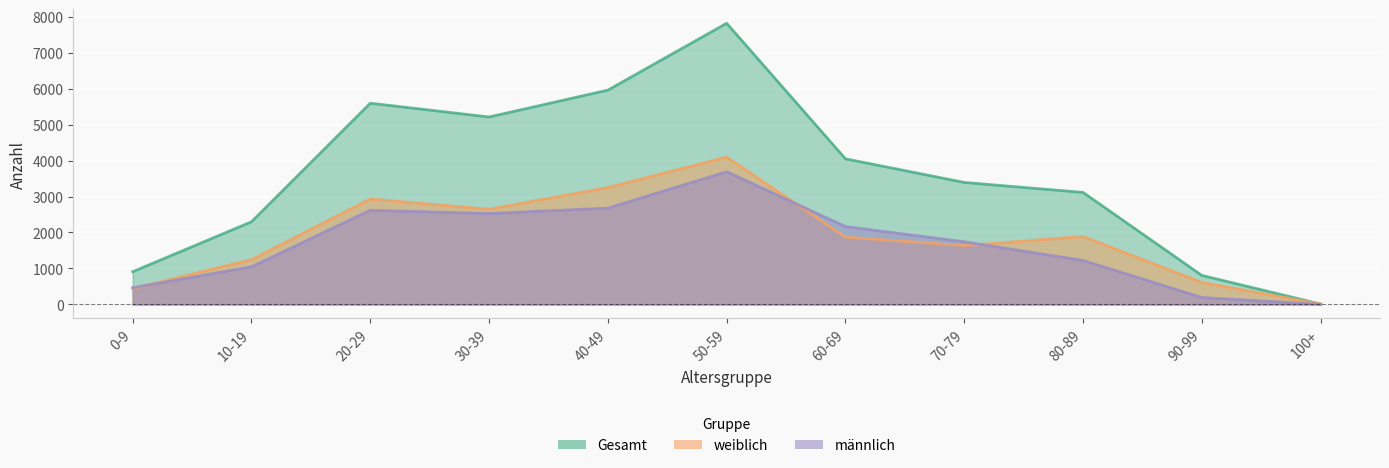

What are all the series names shown in the legend?

männlich, weiblich, Gesamt